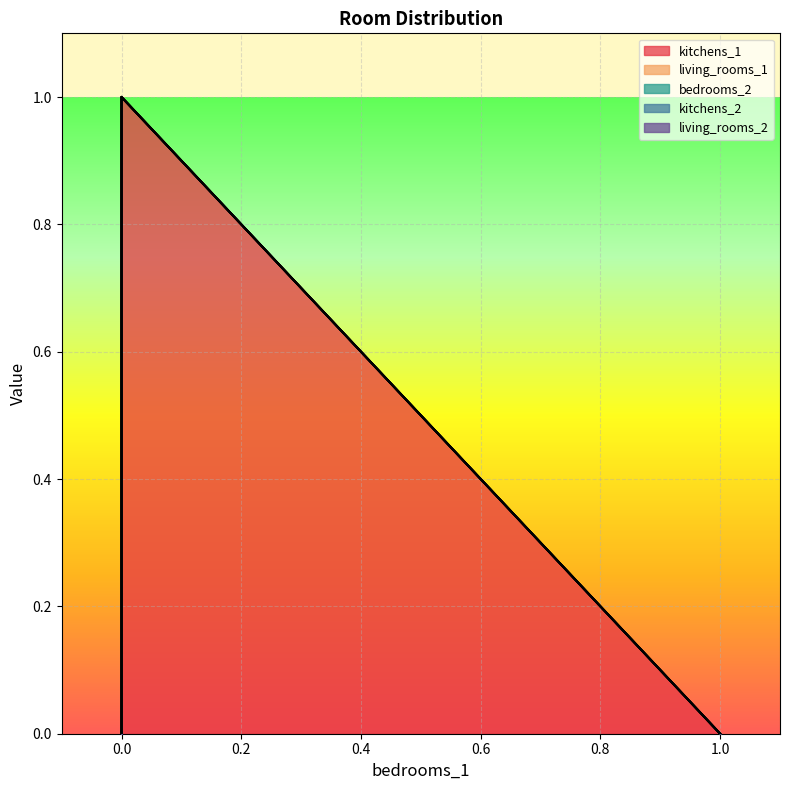

Does the chart display data point markers on the line(s)?

No